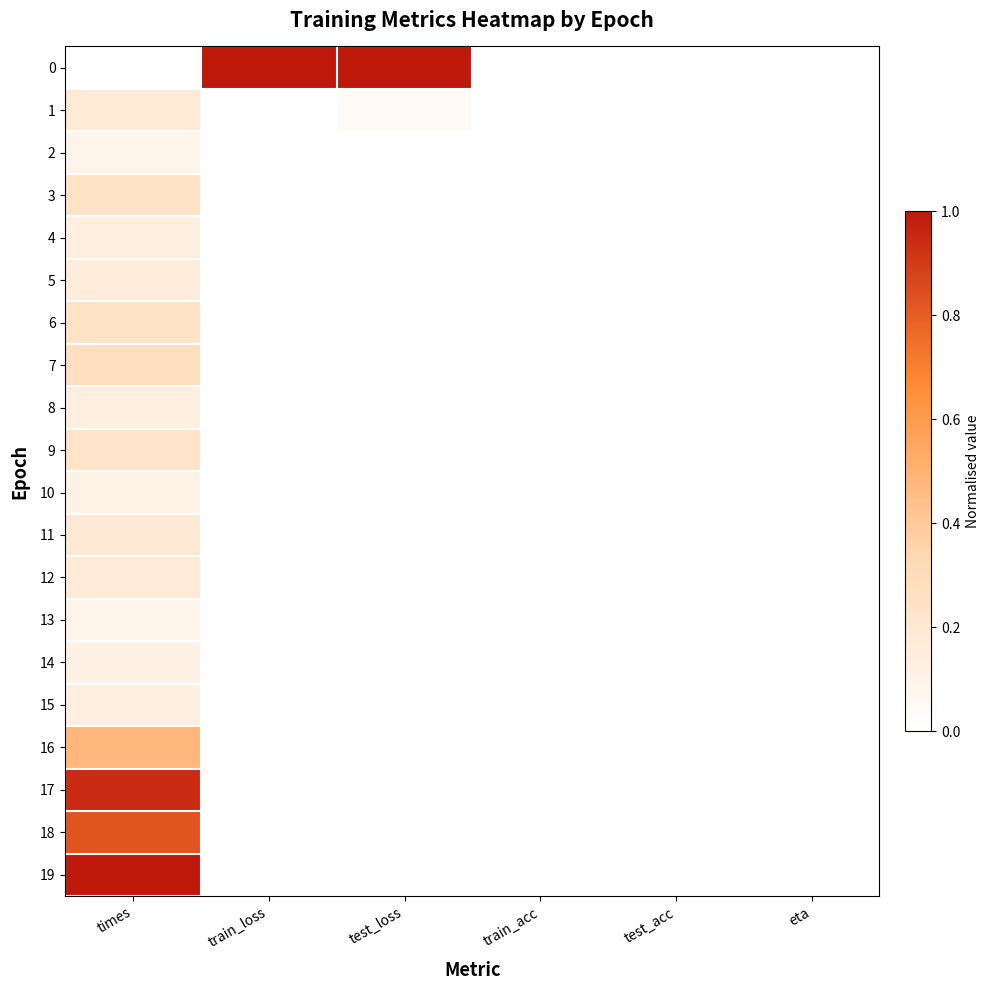

What is the difference between the highest and lowest values at times?

1.0